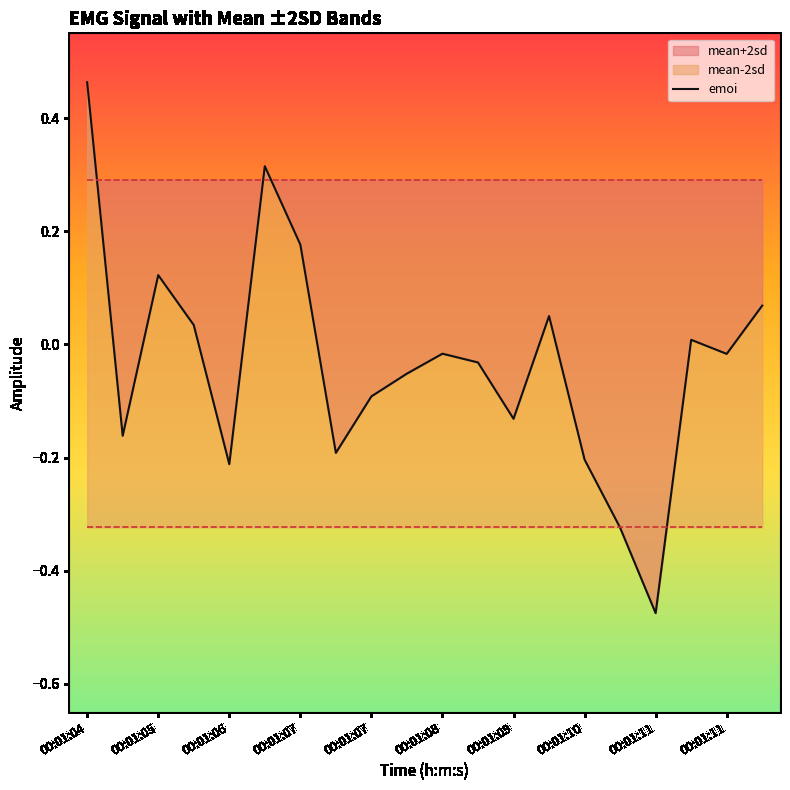

At which label is the value closest to 0?

17